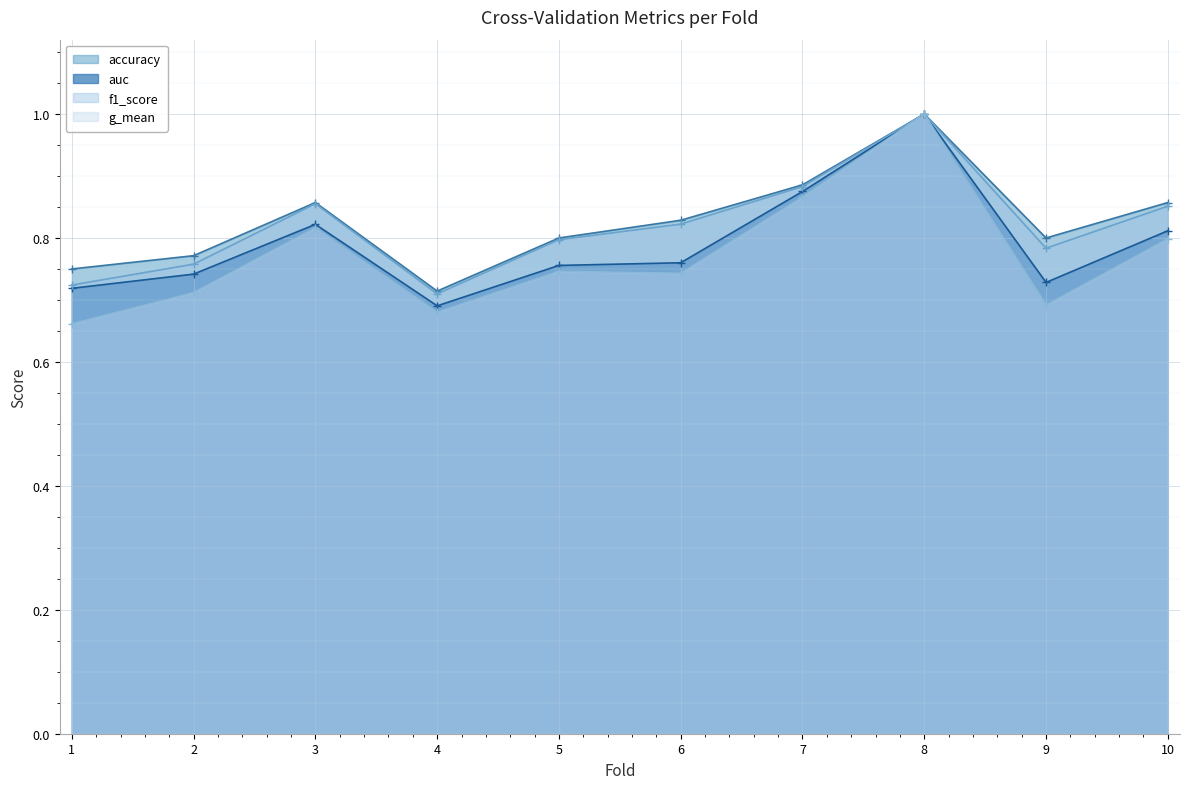

At which category does the chart reach its peak across all series?

8